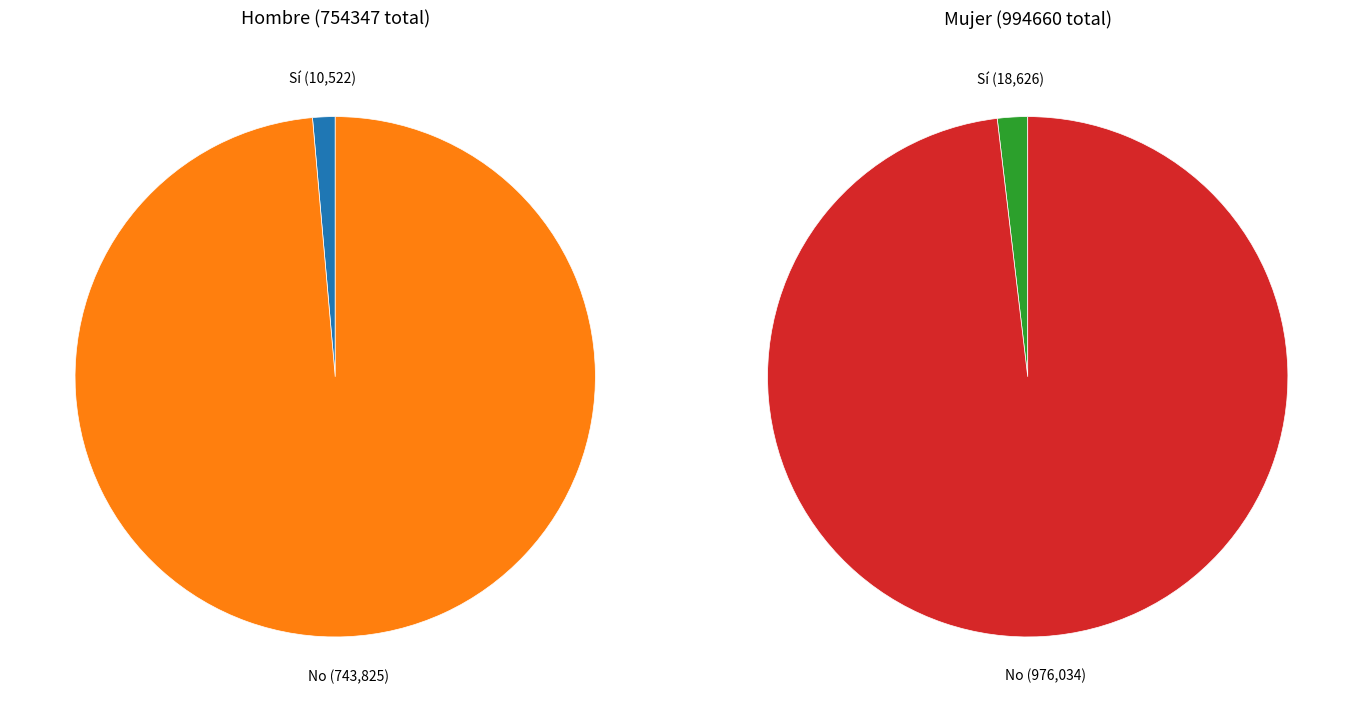

Between No and Sí, which is larger?

No